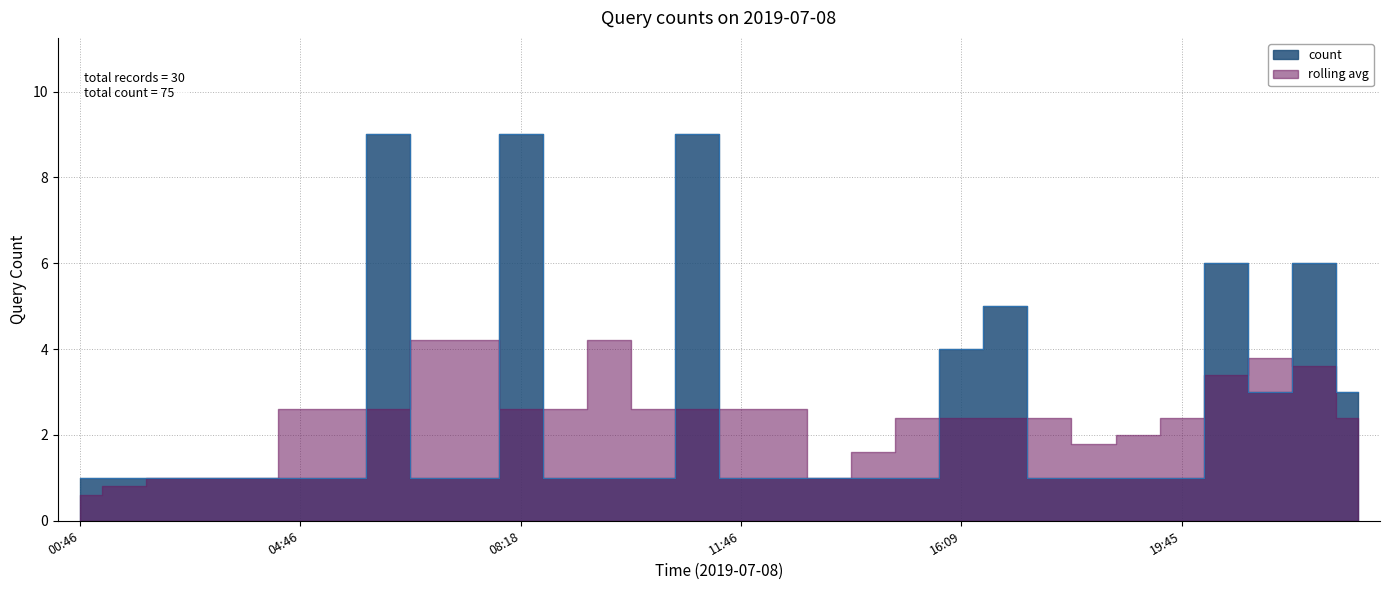

What is the sum of all values?

75